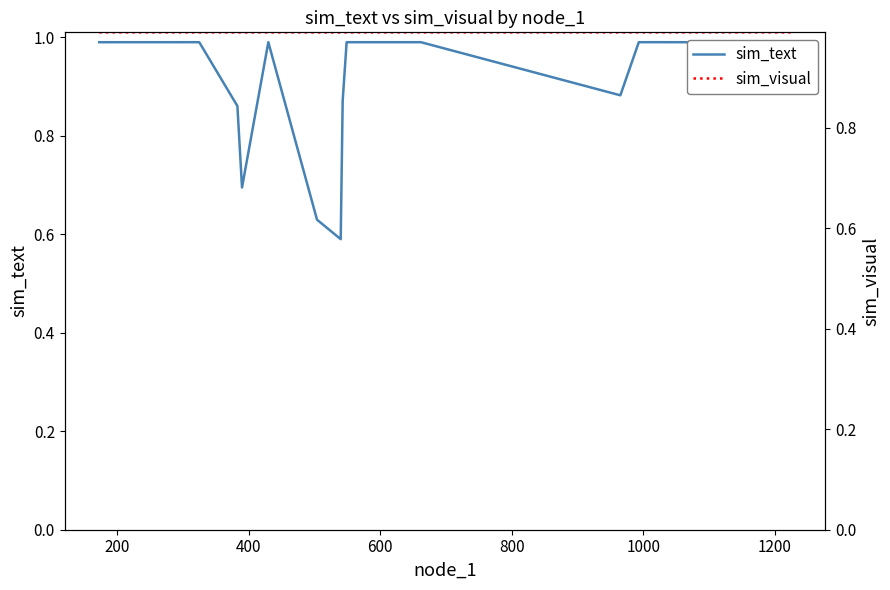

After their last crossing, which series has the higher values: sim_visual or sim_text?

sim_visual